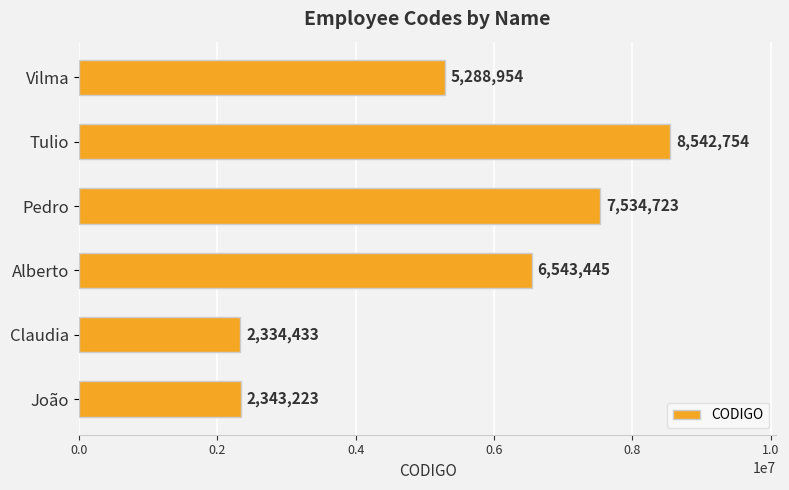

List the labels in order of value, largest first.

Tulio, Pedro, Alberto, Vilma, João, Claudia